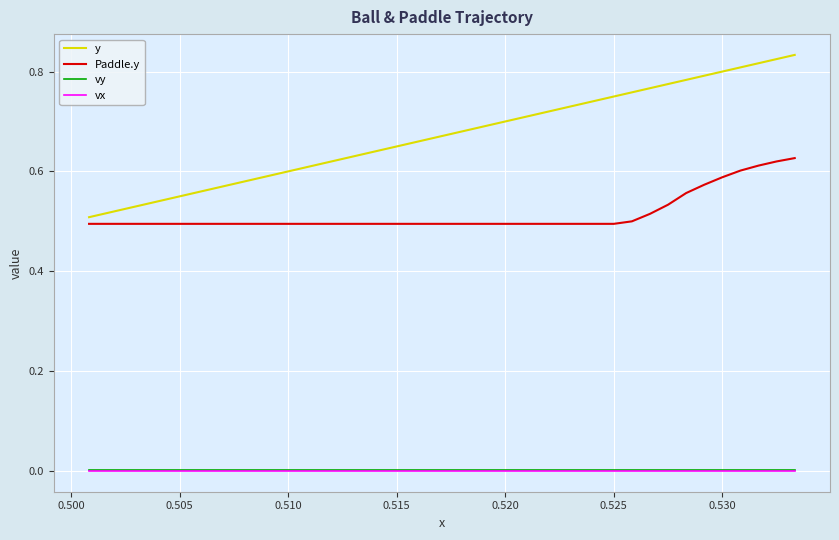

Which series has the largest total across all categories?

y